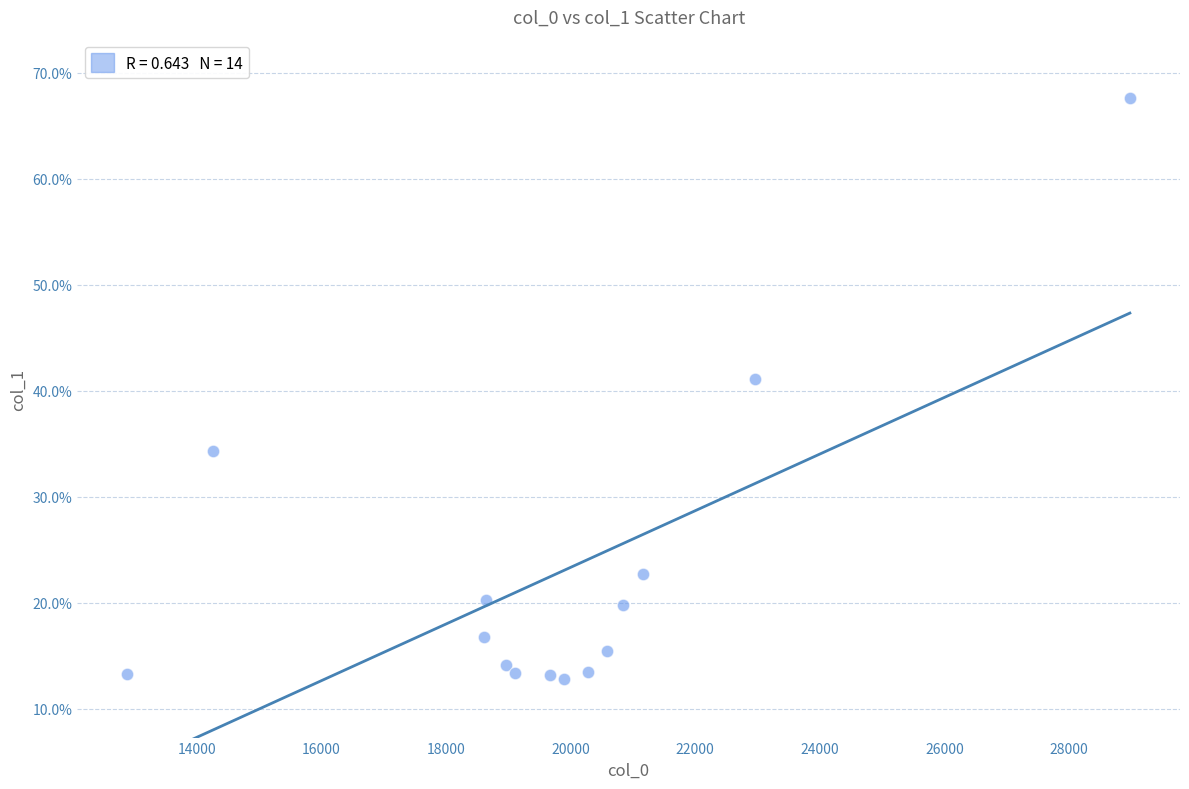

What is the range of Y values (max minus min)?

54.9